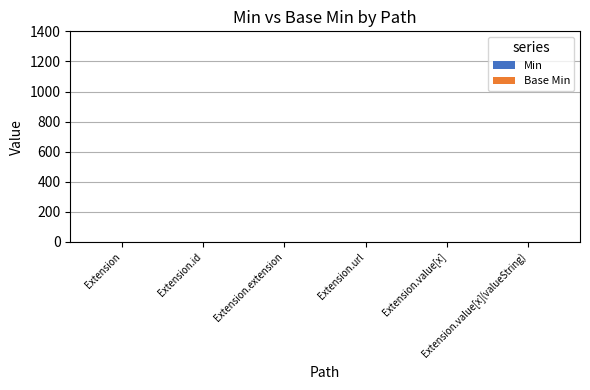

Reading right to left, extract all data points from this chart.

Min: 0	0	1	0	0	0
Base Min: 0	0	1	0	0	0